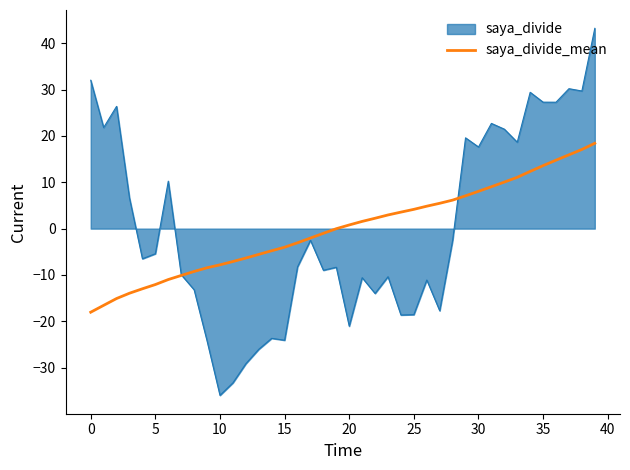

Rank the series by their maximum value, from lowest to highest.

saya_divide_mean, saya_divide